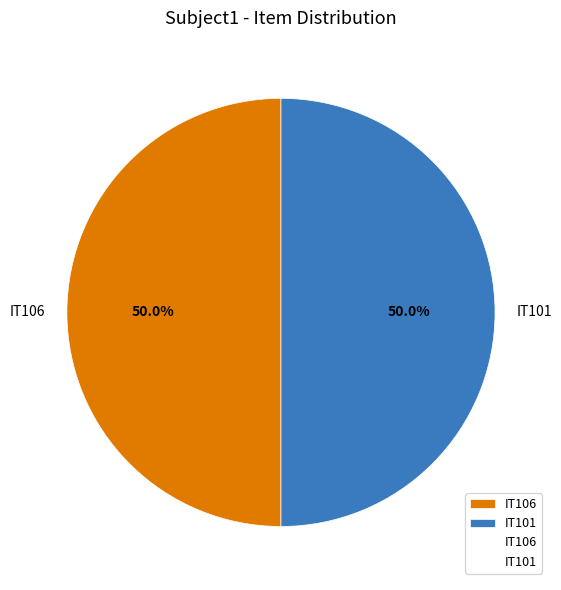

Combined, what portion of the pie is IT101 and IT106?

100.0%